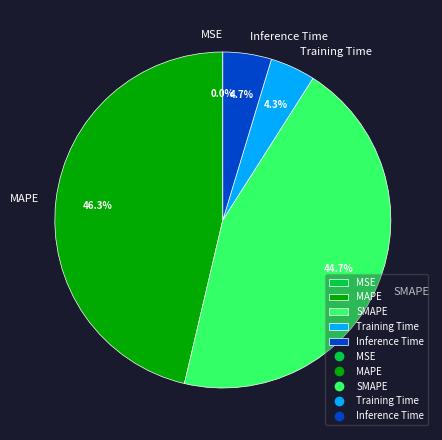

What is the largest slice in the pie chart?

MAPE